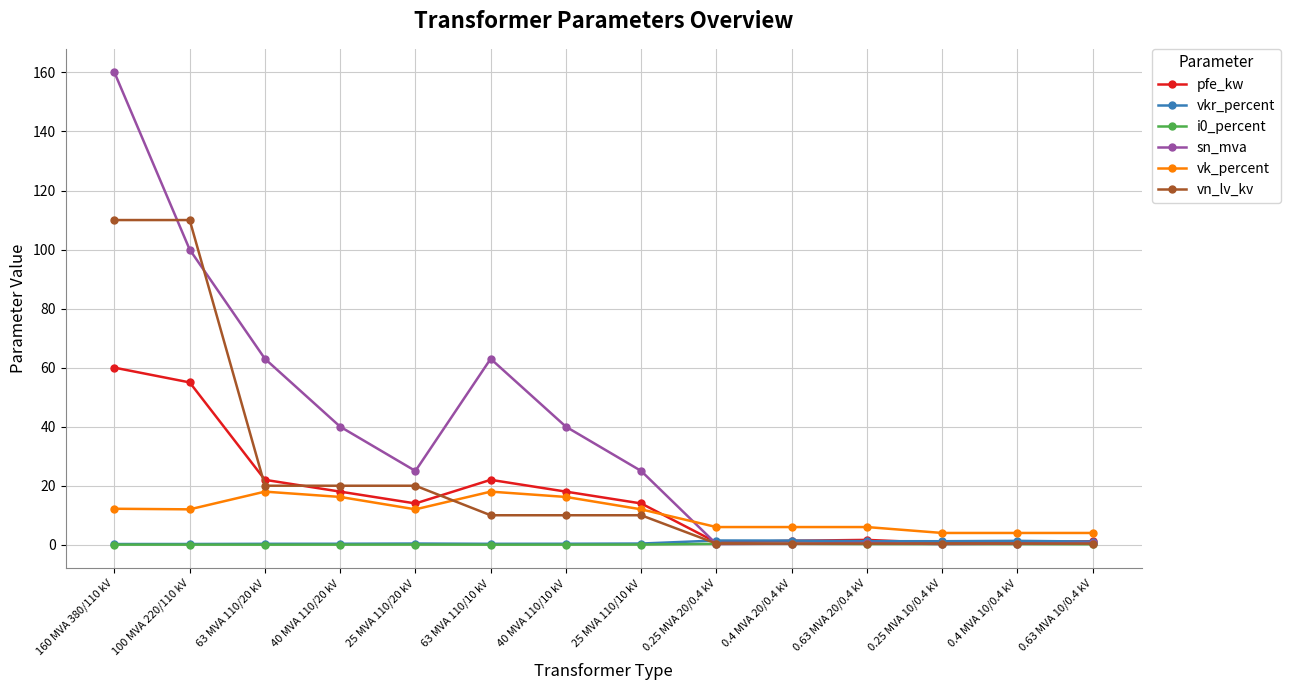

What is the label of the 12th point from the right?

63 MVA 110/20 kV